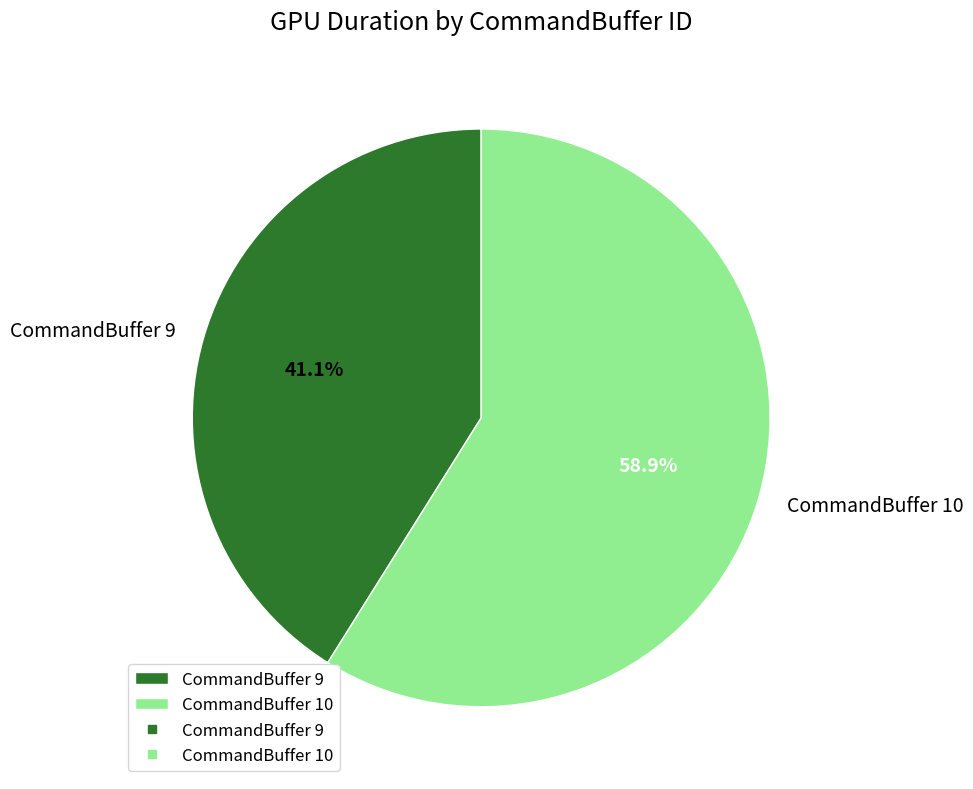

To the nearest percent, what percentage of the pie is CommandBuffer 10?

59%